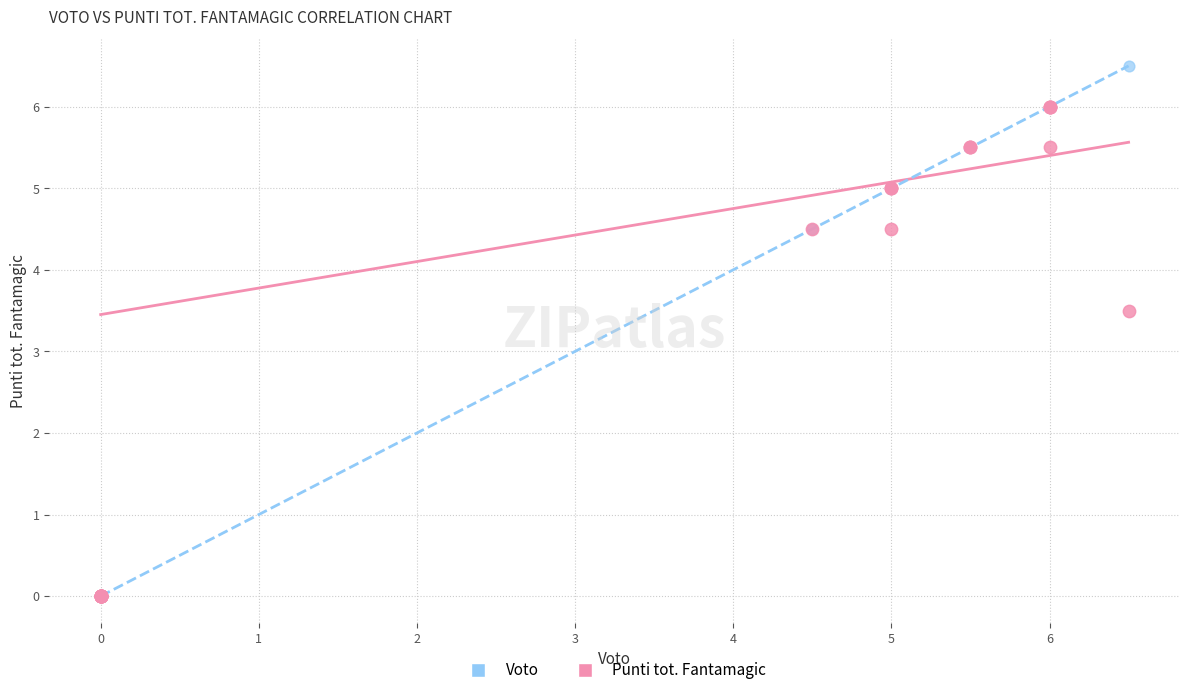

Which series reaches the maximum Y coordinate?

Voto